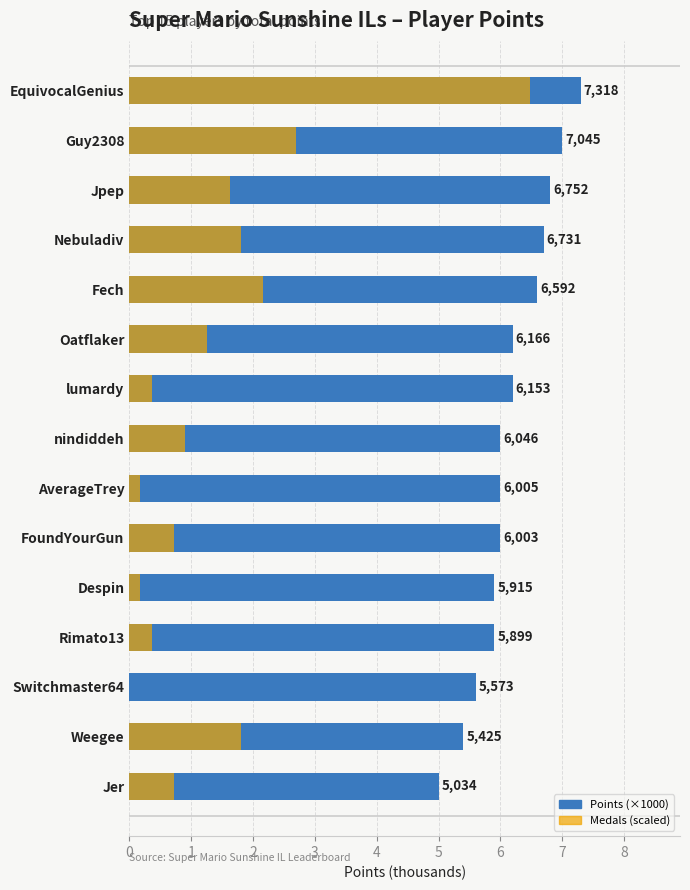

Which series changed the most between Guy2308 and Despin?

Medals (scaled)